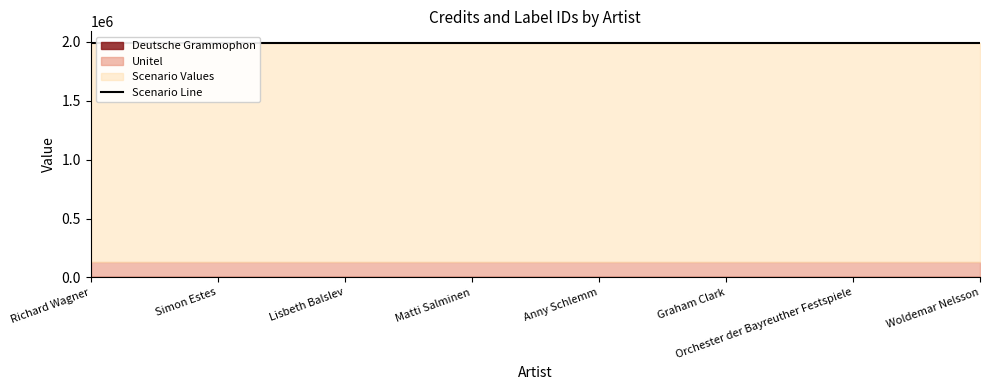

At which label is Deutsche Grammophon closest to 743?

Richard Wagner